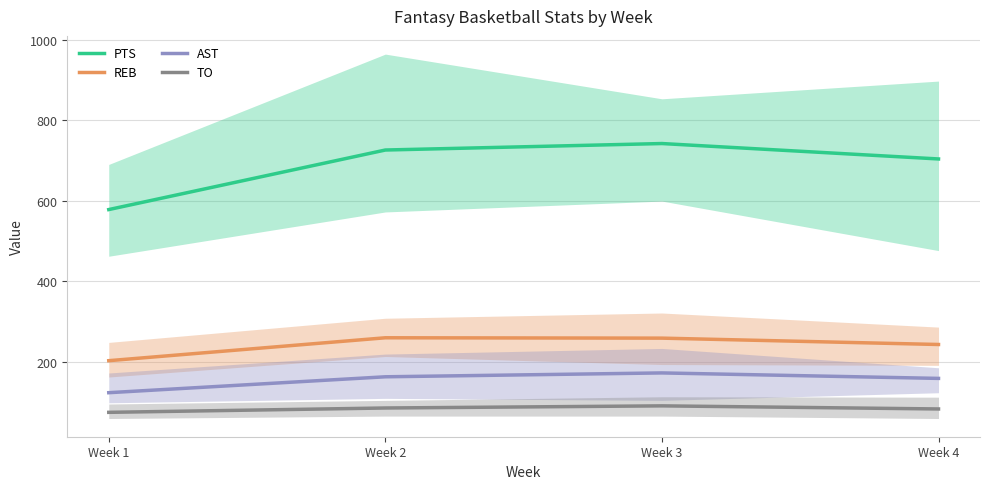

Which category has the lowest value across all series?

Week 1